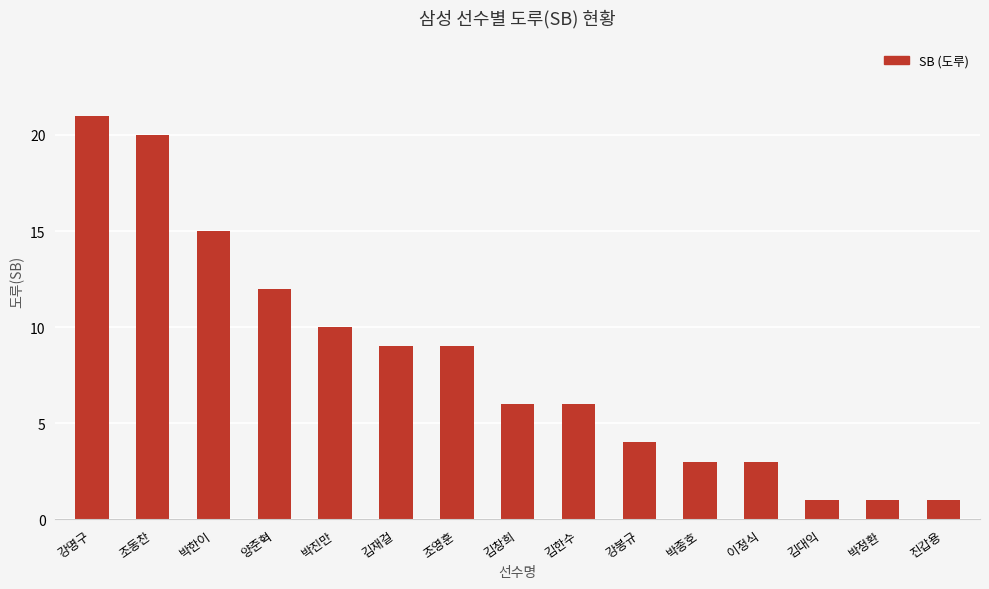

Are the bars horizontal?

No